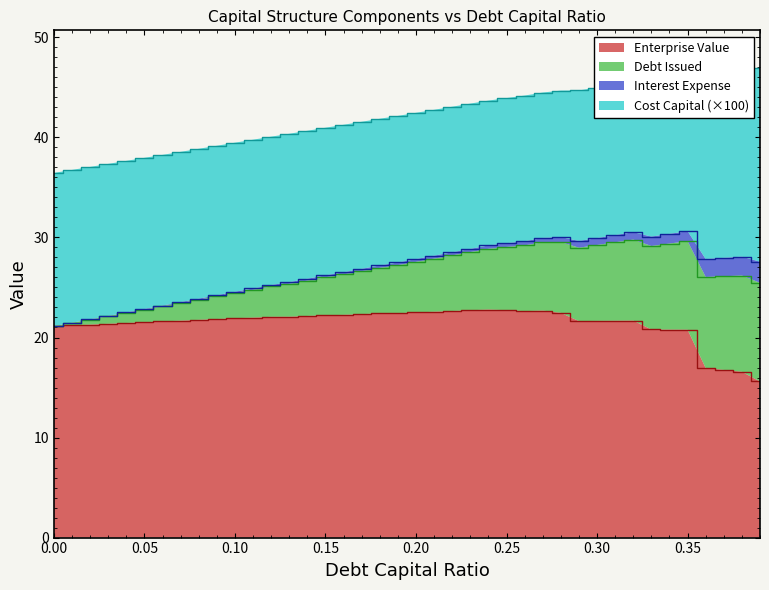

Reading right to left, list all the values displayed in this chart.

debt_capital: 0.39=0.4	0.38=0.4	0.37=0.4	0.36=0.4	0.35=0.3	0.34=0.3	0.33=0.3	0.32=0.3	0.31=0.3	0.3=0.3	0.29=0.3	0.28=0.3	0.27=0.3	0.26=0.3	0.25=0.2	0.24=0.2	0.23=0.2	0.22=0.2	0.21=0.2	0.2=0.2	0.19=0.2	0.18=0.2	0.17=0.2	0.16=0.2	0.15=0.1	0.14=0.1	0.13=0.1	0.12=0.1	0.11=0.1	0.1=0.1	0.09=0.1	0.08=0.1	0.07=0.1	0.06=0.1	0.05=0.1	0.04=0.0	0.03=0.0	0.02=0.0	0.01=0.0	0.0=0.0
cost_capital: 0.39=0.2	0.38=0.2	0.37=0.2	0.36=0.2	0.35=0.2	0.34=0.2	0.33=0.2	0.32=0.2	0.31=0.2	0.3=0.2	0.29=0.2	0.28=0.1	0.27=0.1	0.26=0.1	0.25=0.1	0.24=0.1	0.23=0.1	0.22=0.1	0.21=0.1	0.2=0.1	0.19=0.1	0.18=0.1	0.17=0.1	0.16=0.1	0.15=0.1	0.14=0.1	0.13=0.1	0.12=0.1	0.11=0.1	0.1=0.1	0.09=0.1	0.08=0.1	0.07=0.2	0.06=0.2	0.05=0.2	0.04=0.2	0.03=0.2	0.02=0.2	0.01=0.2	0.0=0.2
enterprise_value: 0.39=15.6	0.38=16.6	0.37=16.8	0.36=16.9	0.35=20.8	0.34=20.8	0.33=20.8	0.32=21.7	0.31=21.7	0.3=21.7	0.29=21.6	0.28=22.5	0.27=22.7	0.26=22.6	0.25=22.7	0.24=22.8	0.23=22.7	0.22=22.6	0.21=22.6	0.2=22.5	0.19=22.4	0.18=22.4	0.17=22.3	0.16=22.3	0.15=22.2	0.14=22.2	0.13=22.1	0.12=22.1	0.11=22.0	0.1=21.9	0.09=21.8	0.08=21.8	0.07=21.7	0.06=21.6	0.05=21.5	0.04=21.4	0.03=21.4	0.02=21.3	0.01=21.2	0.0=21.1
debt_issued: 0.39=9.9	0.38=9.6	0.37=9.4	0.36=9.1	0.35=8.9	0.34=8.6	0.33=8.3	0.32=8.1	0.31=7.8	0.3=7.6	0.29=7.3	0.28=7.1	0.27=6.8	0.26=6.6	0.25=6.3	0.24=6.1	0.23=5.8	0.22=5.6	0.21=5.3	0.2=5.1	0.19=4.8	0.18=4.6	0.17=4.3	0.16=4.0	0.15=3.8	0.14=3.5	0.13=3.3	0.12=3.0	0.11=2.8	0.1=2.5	0.09=2.3	0.08=2.0	0.07=1.8	0.06=1.5	0.05=1.3	0.04=1.0	0.03=0.8	0.02=0.5	0.01=0.3	0.0=0.0
interest_expense: 0.39=2.1	0.38=1.9	0.37=1.8	0.36=1.8	0.35=1.0	0.34=1.0	0.33=0.9	0.32=0.7	0.31=0.7	0.3=0.7	0.29=0.7	0.28=0.5	0.27=0.4	0.26=0.4	0.25=0.4	0.24=0.3	0.23=0.3	0.22=0.3	0.21=0.3	0.2=0.3	0.19=0.3	0.18=0.2	0.17=0.2	0.16=0.2	0.15=0.2	0.14=0.2	0.13=0.2	0.12=0.1	0.11=0.1	0.1=0.1	0.09=0.1	0.08=0.1	0.07=0.1	0.06=0.1	0.05=0.1	0.04=0.0	0.03=0.0	0.02=0.0	0.01=0.0	0.0=0.0